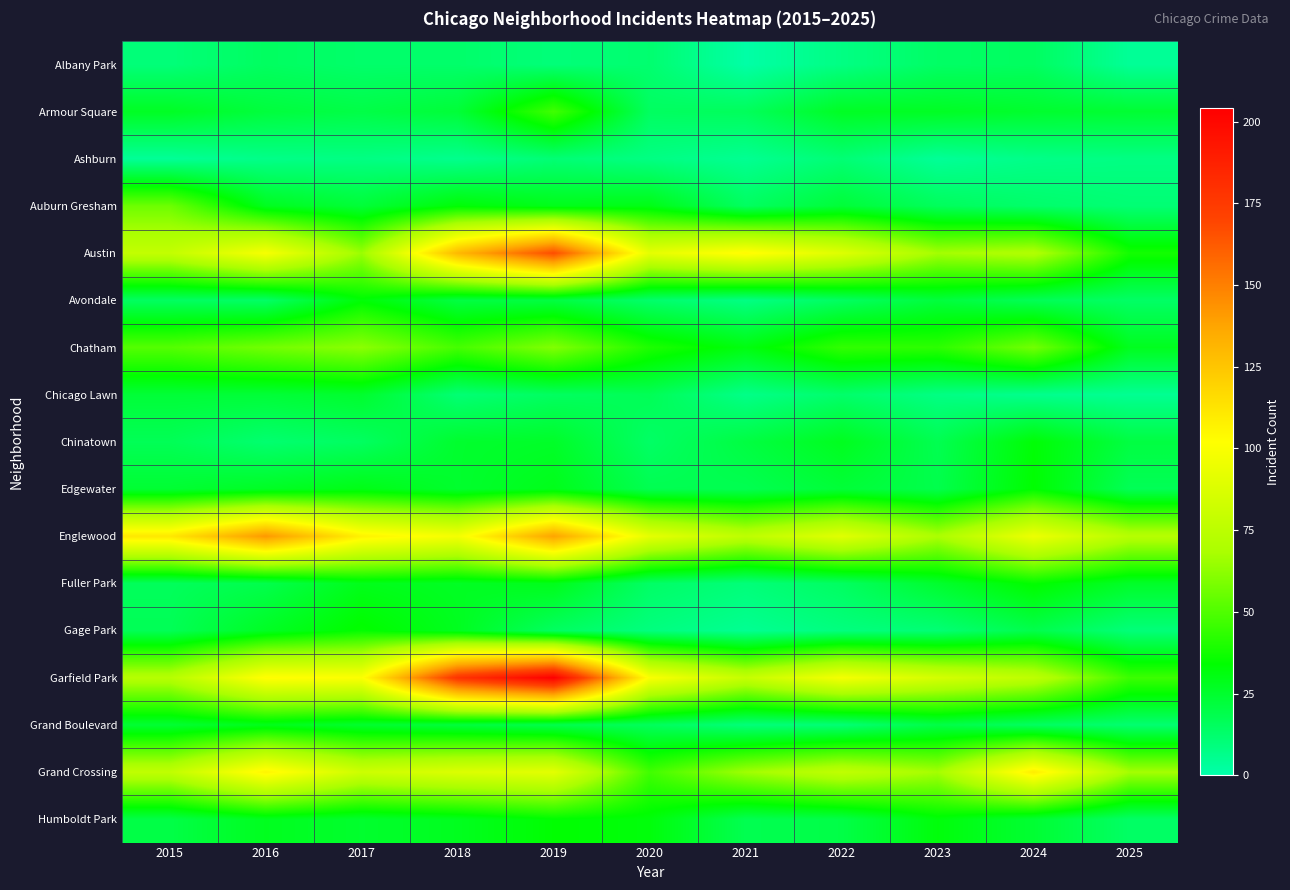

At how many categories does at least one series exceed 118?

3